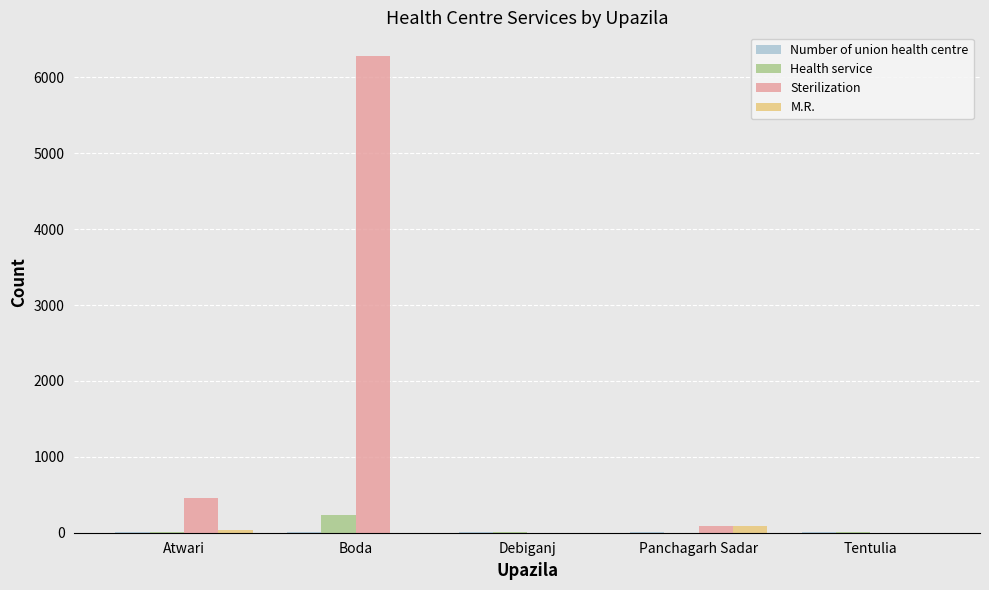

Which series has the largest total across all categories?

Sterilization